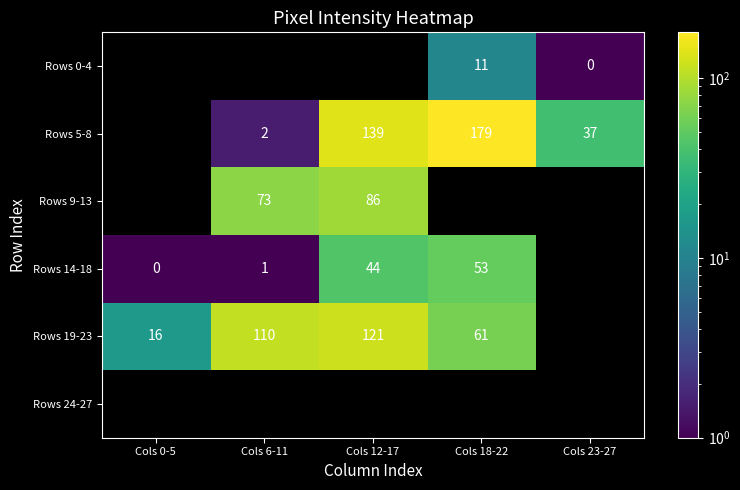

Which category has the lowest value across all series?

Cols 0-5